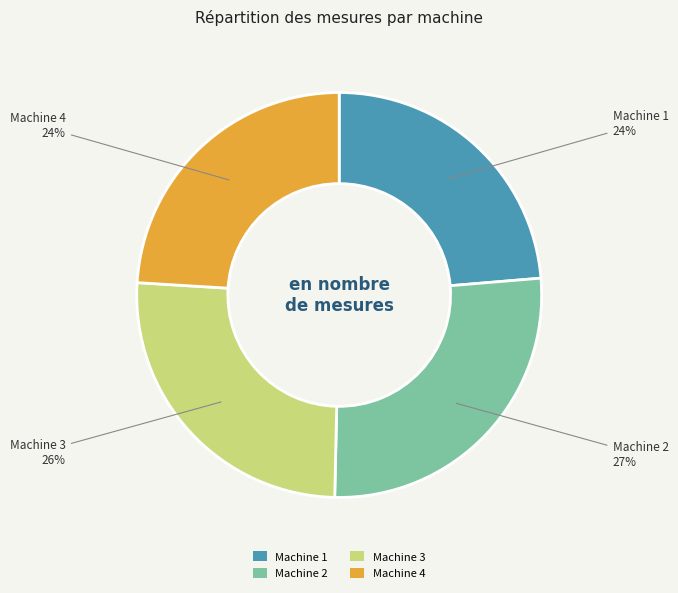

Does Machine 4 account for over 50% of the chart?

No